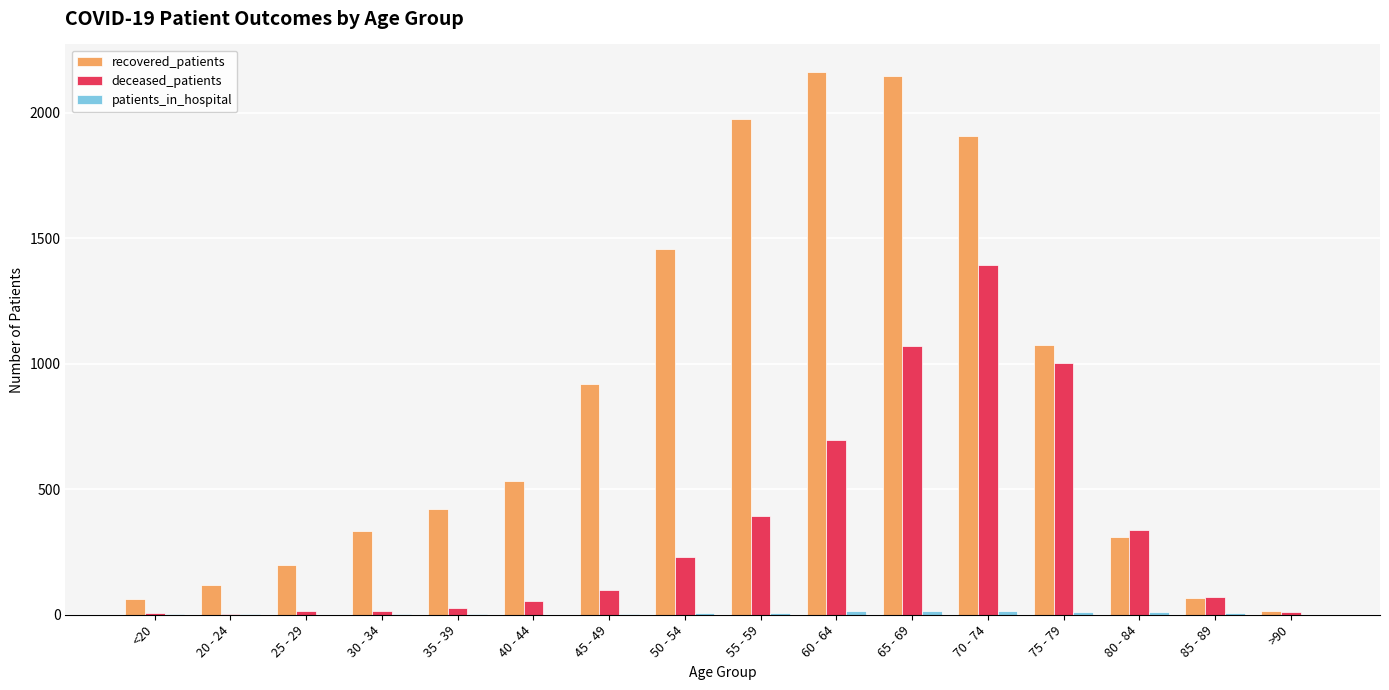

Which category has the highest value in the deceased_patients series?

70 - 74